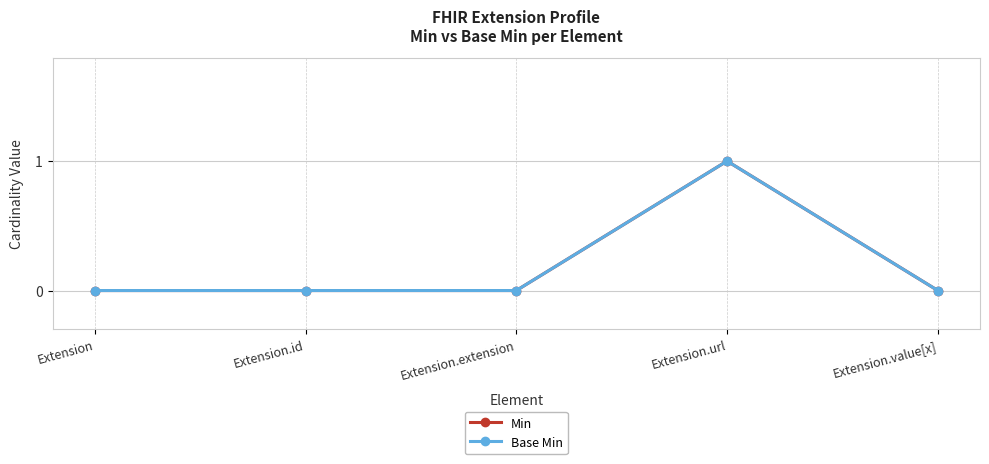

True or false: Base Min and Min intersect in this chart.

False